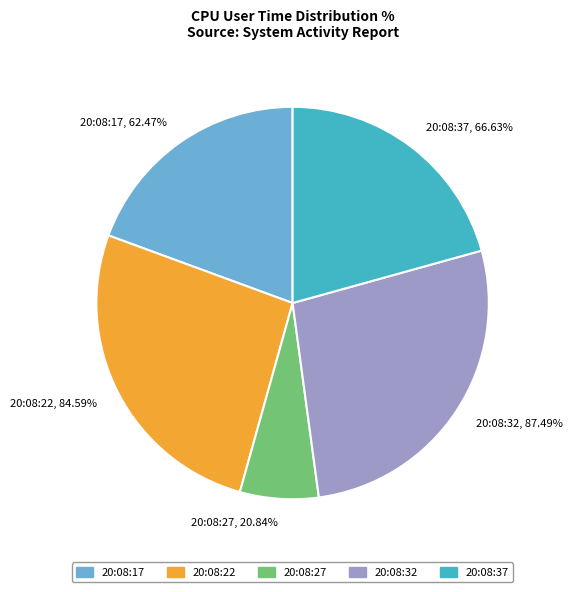

True or false: 20:08:32 accounts for 41% of the total.

False